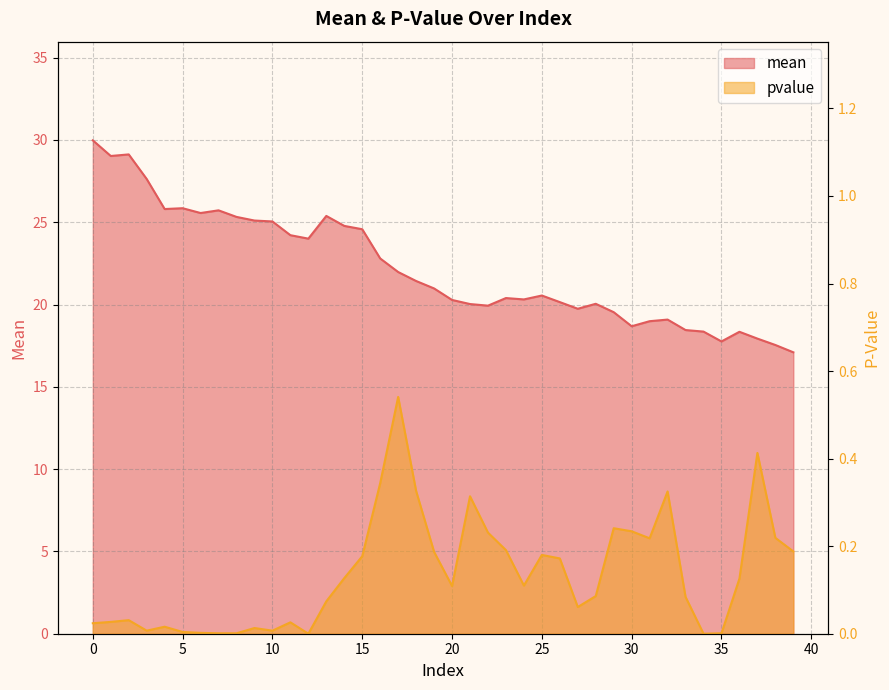

At which category does the chart reach its minimum across all series?

12